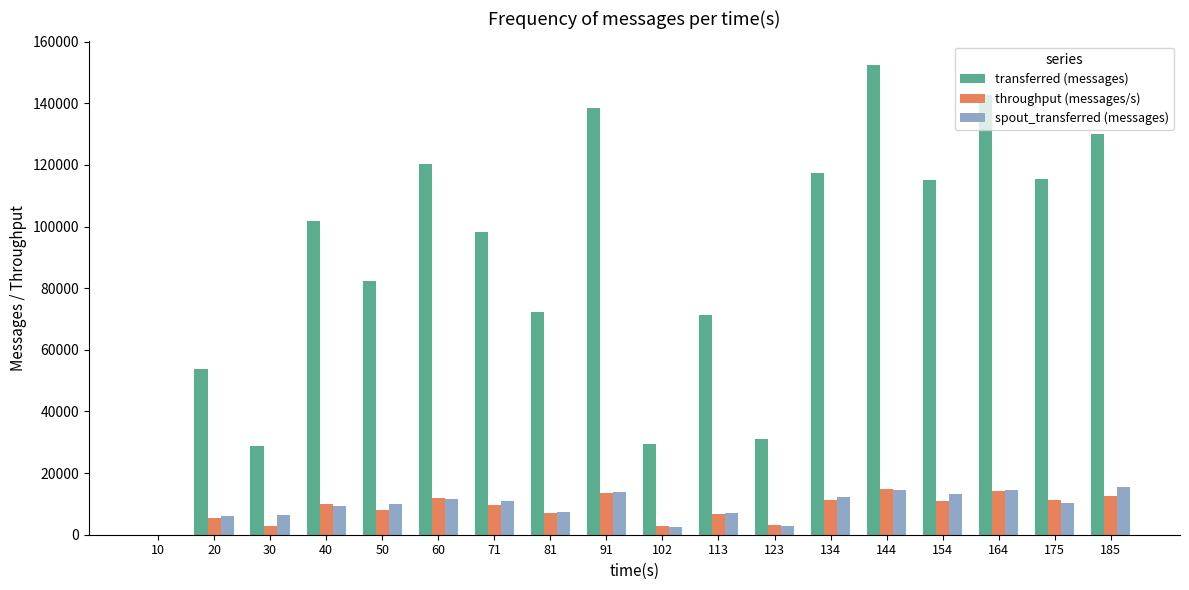

Is it true that transferred (messages) equals 58258 at 134?

False